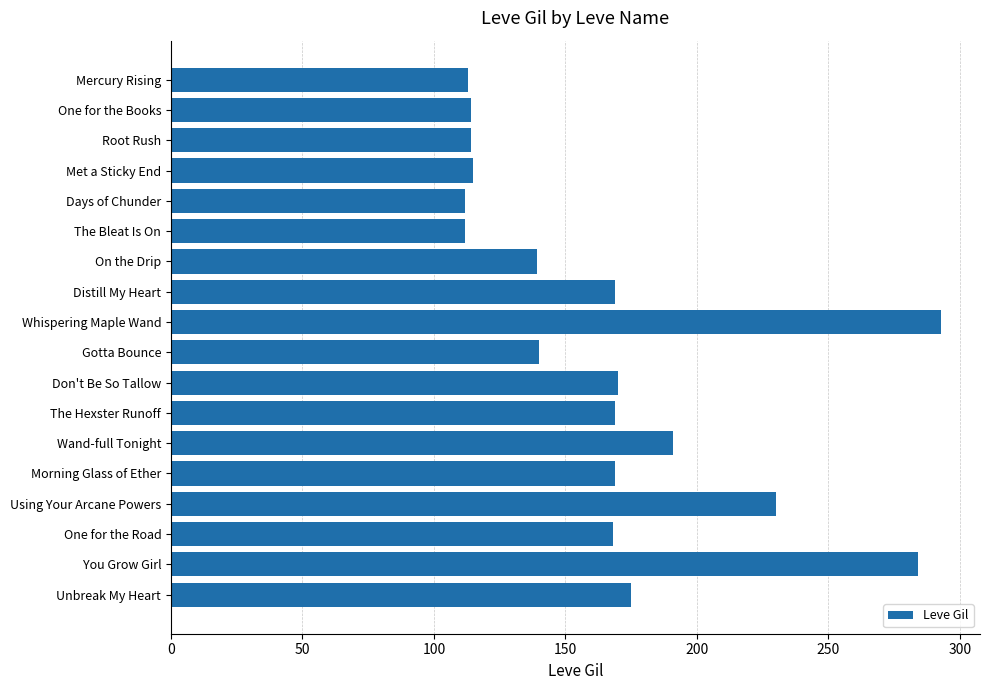

How many bars are there in total?

18